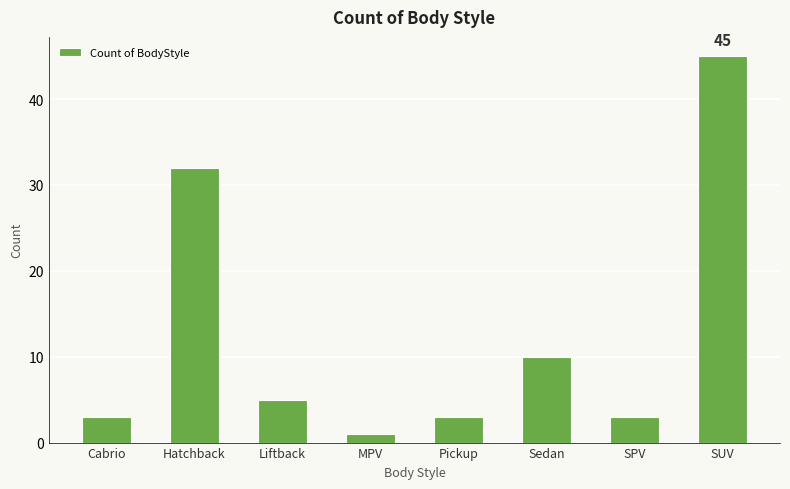

Reading left to right, transcribe all the data shown in this chart.

Cabrio=3	Hatchback=32	Liftback=5	MPV=1	Pickup=3	Sedan=10	SPV=3	SUV=45